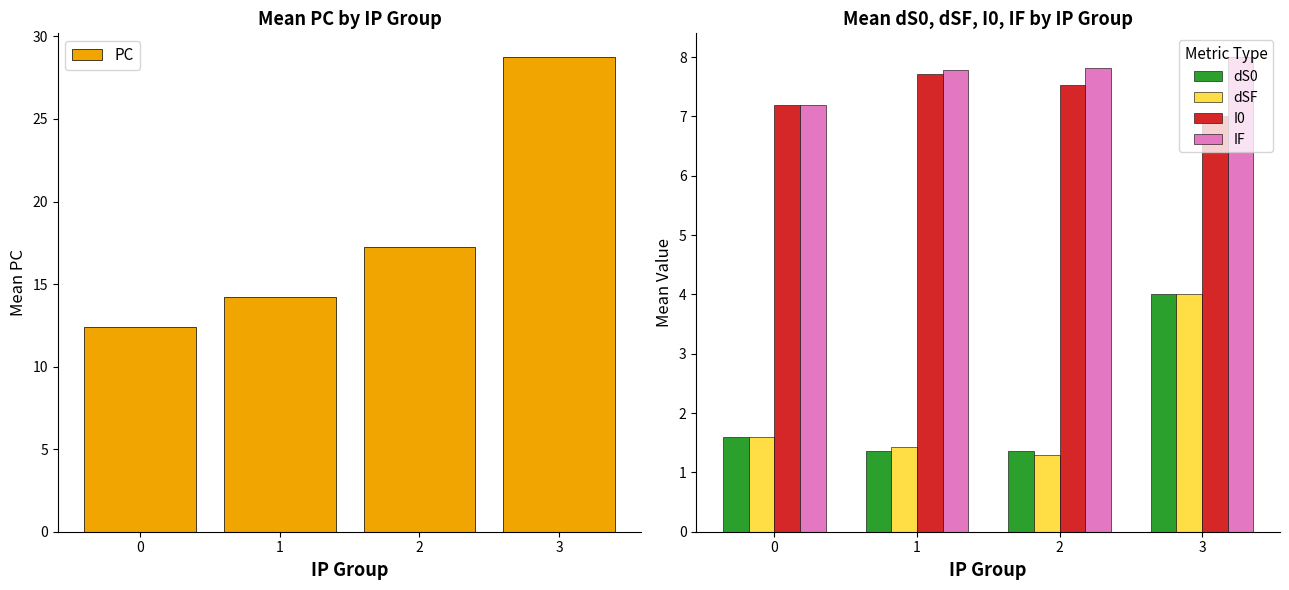

Does the chart contain any negative values?

No